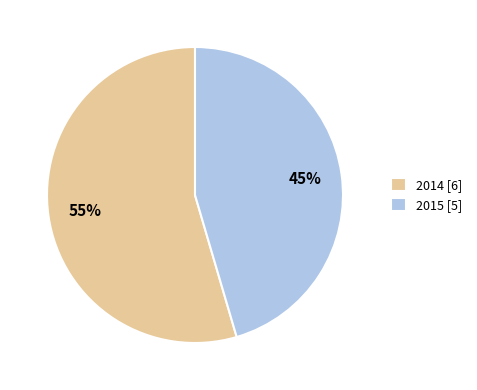

True or false: 2015 [5] accounts for 45% of the total.

True